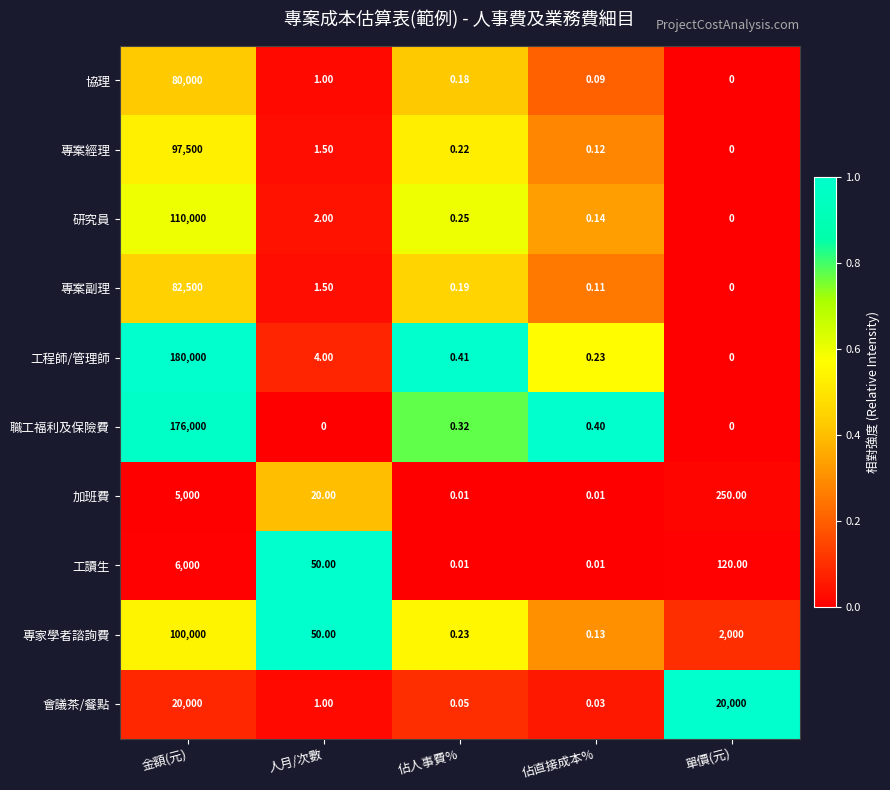

Where is 專案副理 nearest to the value 41250?

人月/次數